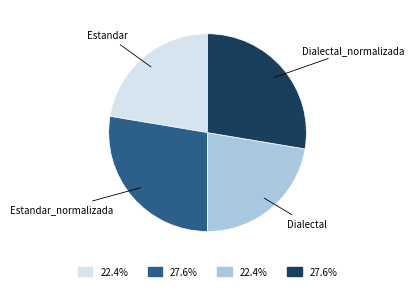

Is there any slice that represents more than half of the pie?

No